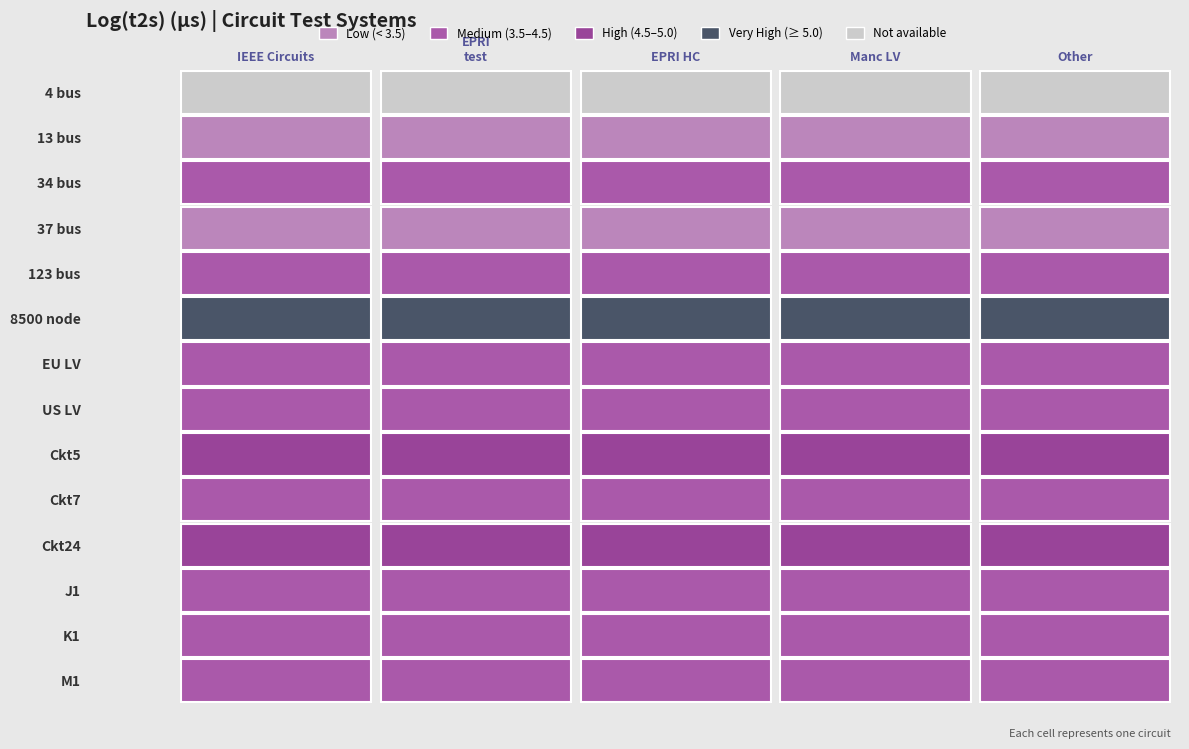

At how many categories does at least one series exceed 3?

5